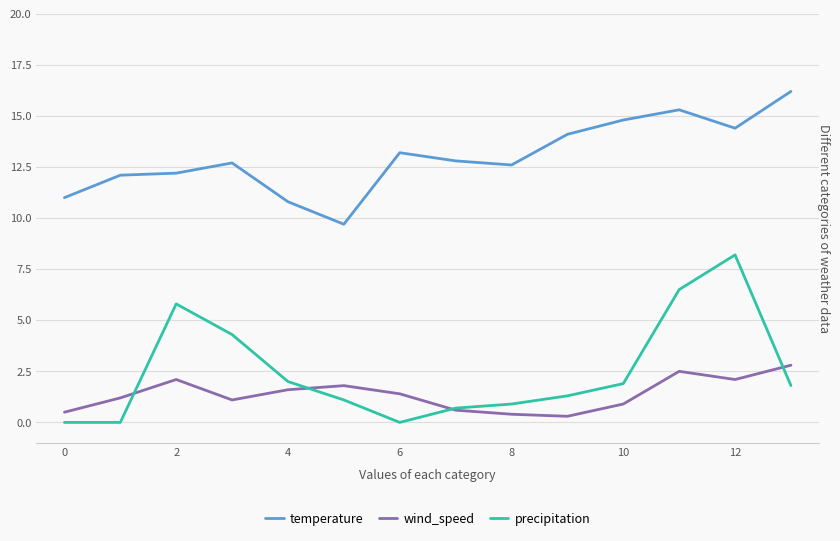

List the series in order of their peak value, lowest first.

wind_speed, precipitation, temperature